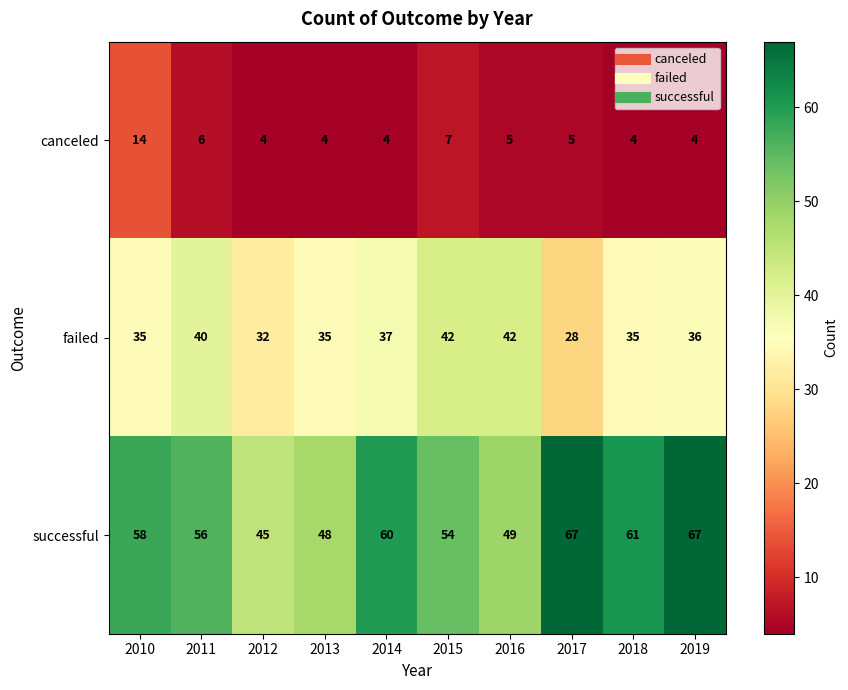

The value of successful at 2012 is 45. True or false?

True